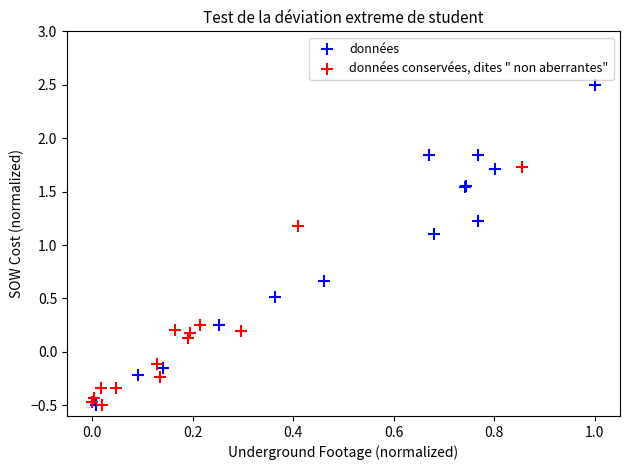

What are all the series names shown in the legend?

données, données conservées, dites " non aberrantes"